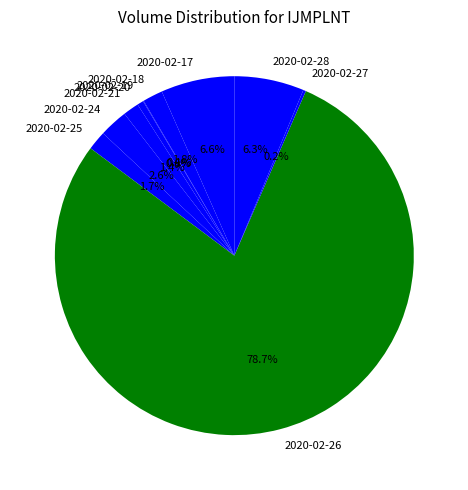

Is it true that 2020-02-24 is 11% of the pie?

False